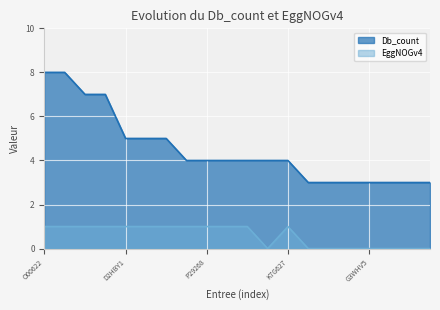

What is the average value of the Db_count series?

4